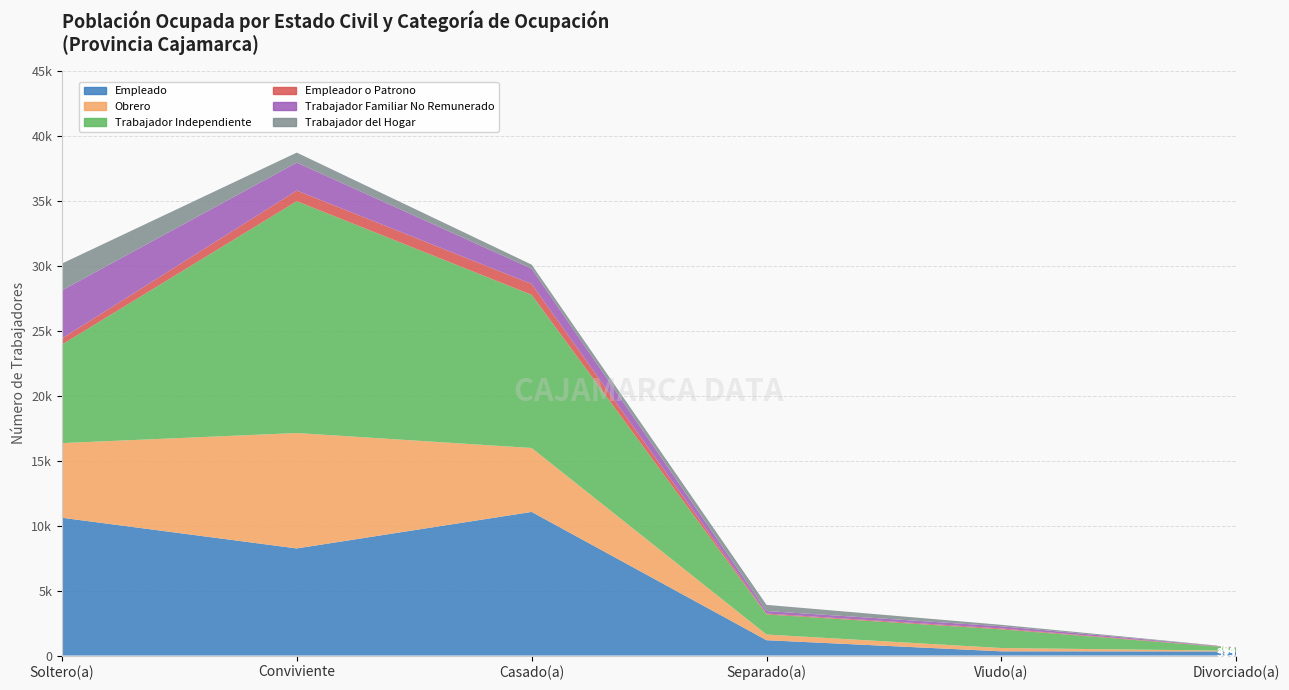

Reading left to right, list all the values displayed in this chart.

Empleado: Soltero(a)=10600	Conviviente=8238	Casado(a)=11048	Separado(a)=1179	Viudo(a)=323	Divorciado(a)=315
Obrero: Soltero(a)=5742	Conviviente=8878	Casado(a)=4918	Separado(a)=438	Viudo(a)=254	Divorciado(a)=54
Trabajador Independiente: Soltero(a)=7574	Conviviente=17833	Casado(a)=11783	Separado(a)=1548	Viudo(a)=1439	Divorciado(a)=203
Empleador o Patrono: Soltero(a)=472	Conviviente=820	Casado(a)=829	Separado(a)=61	Viudo(a)=64	Divorciado(a)=20
Trabajador Familiar No Remunerado: Soltero(a)=3703	Conviviente=2150	Casado(a)=1184	Separado(a)=197	Viudo(a)=169	Divorciado(a)=15
Trabajador del Hogar: Soltero(a)=2061	Conviviente=770	Casado(a)=307	Separado(a)=474	Viudo(a)=112	Divorciado(a)=18